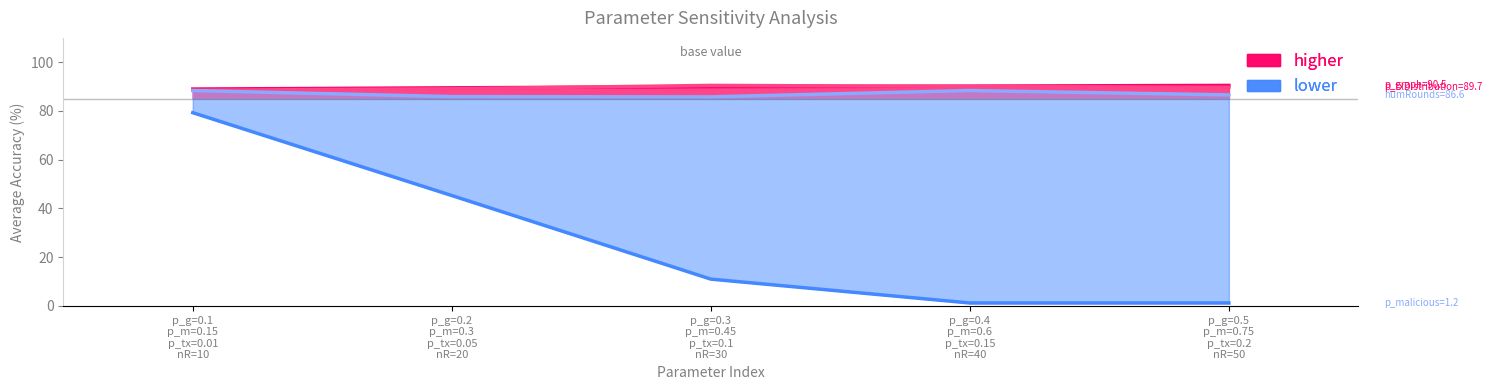

Which series changed the most between p_g=0.3
p_m=0.45
p_tx=0.1
nR=30 and p_g=0.5
p_m=0.75
p_tx=0.2
nR=50?

p_malicious line